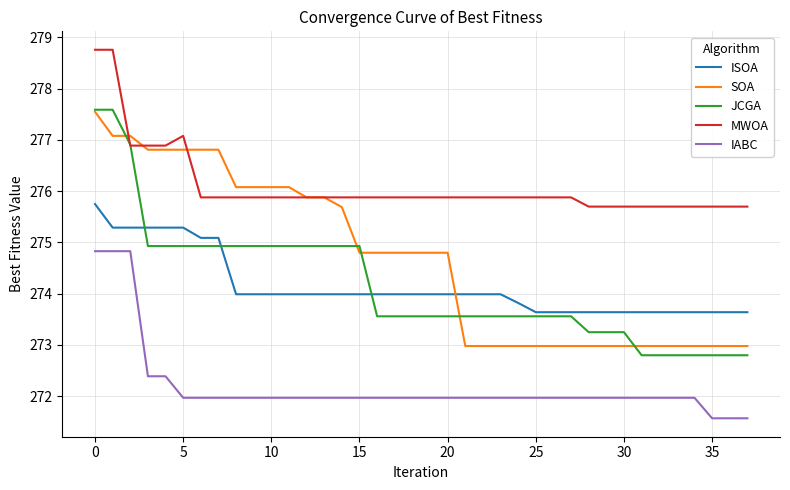

True or false: MWOA and IABC intersect in this chart.

False